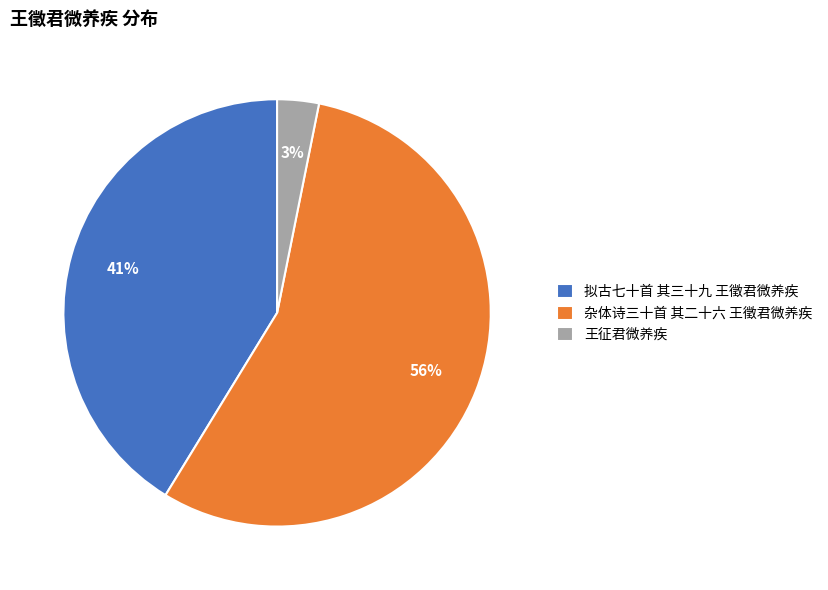

What is the smallest slice in the pie chart?

王征君微养疾